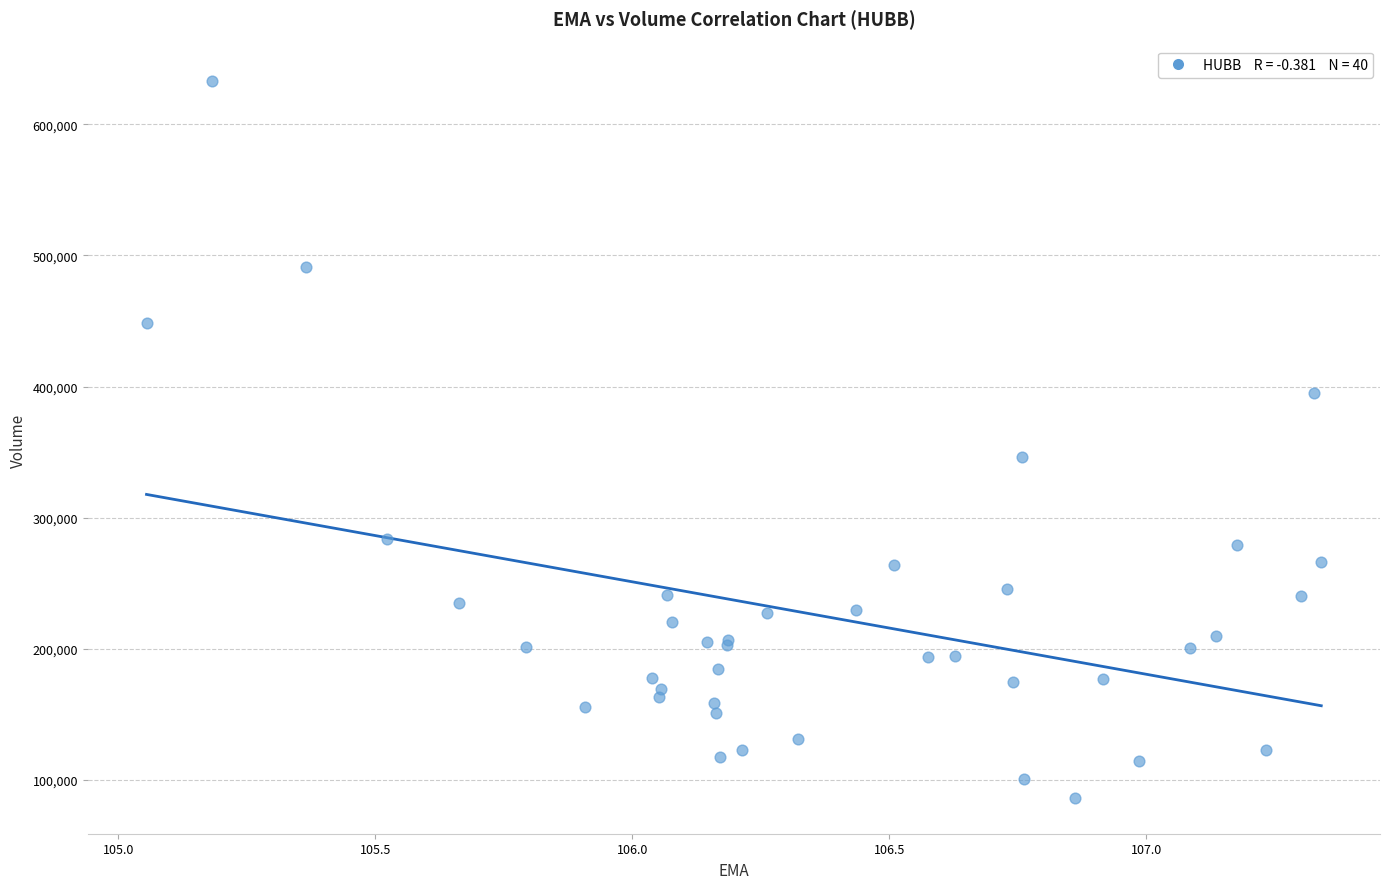

What Y value in the scatter plot is closest to 359450?

346600